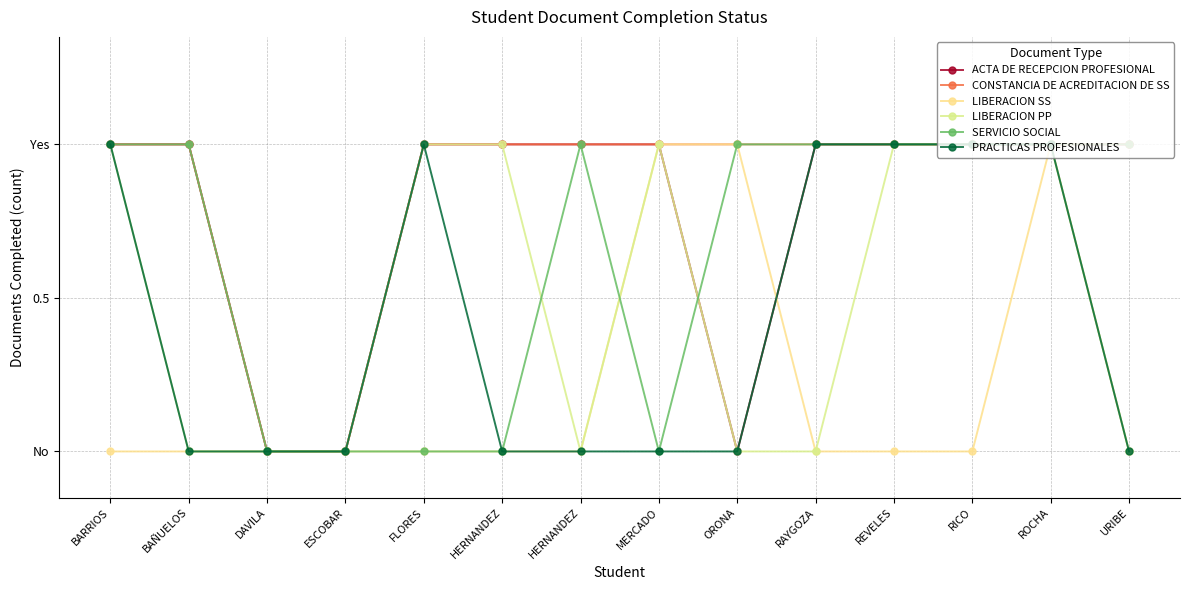

Does the chart have visible grid lines?

Yes